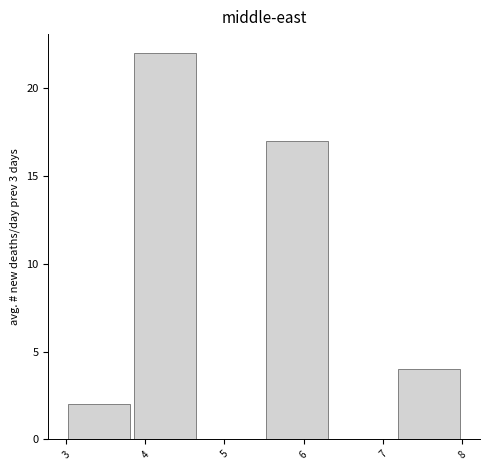

Which range on the x-axis has the tallest bar?

3.8 to 4.7